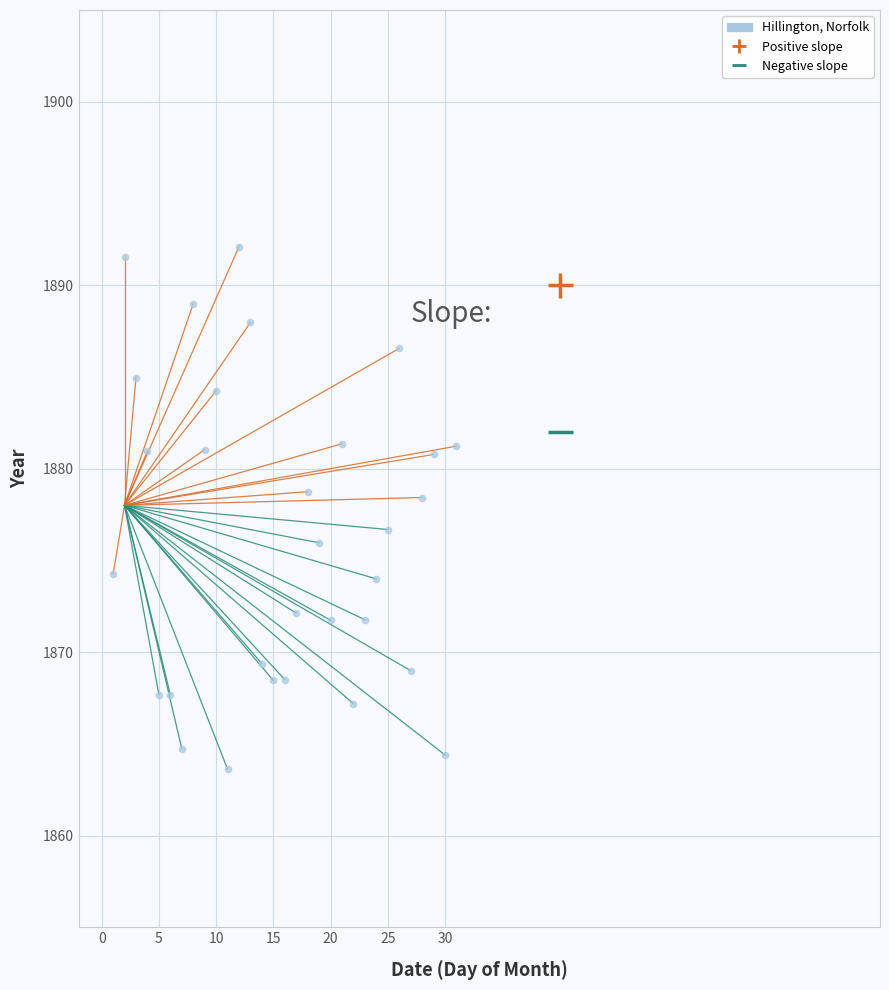

What is the range of Y values (max minus min)?

28.5